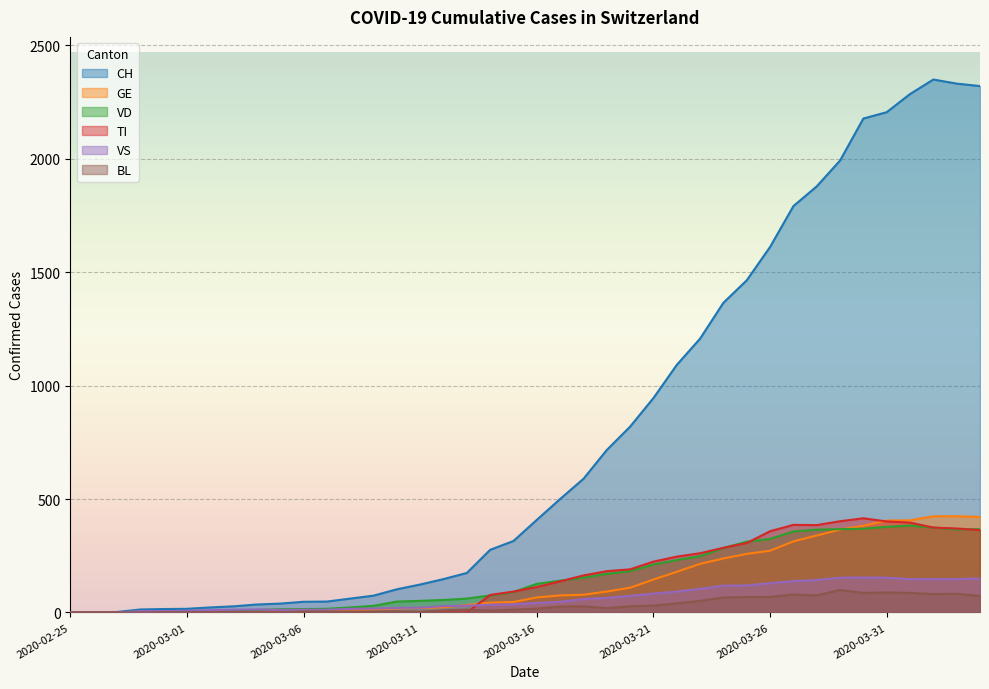

Reading left to right, what are all the values shown in this chart?

CH: 0	1	2	13	15	16	22	27	35	39	47	48	61	74	102	123	147	174	276	315	408	500	589	716	819	945	1091	1207	1365	1464	1611	1791	1878	1992	2177	2205	2285	2349	2331	2320
GE: 0	1	1	2	3	3	3	4	4	5	7	7	9	13	18	20	23	33	43	46	66	75	78	92	109	145	179	214	238	258	272	313	339	365	382	405	406	424	424	421
VD: 0	0	0	4	4	4	6	8	11	14	15	16	22	29	48	51	55	61	75	90	126	140	153	170	182	211	231	248	284	312	324	357	365	367	369	377	383	374	366	367
TI: 0	0	0	0	0	0	0	0	0	0	0	0	0	0	0	0	0	0	77	92	112	137	163	182	190	224	246	261	285	306	358	386	385	402	415	401	396	374	370	363
VS: 0	0	0	6	6	7	10	12	13	11	12	12	16	17	20	21	28	30	34	36	42	47	59	64	73	83	92	104	118	119	129	138	143	153	154	153	147	147	147	150
BL: 0	0	0	0	1	1	1	1	1	1	4	4	4	4	5	3	9	12	8	12	17	26	27	19	27	30	40	51	66	68	68	79	75	99	86	88	86	81	82	73